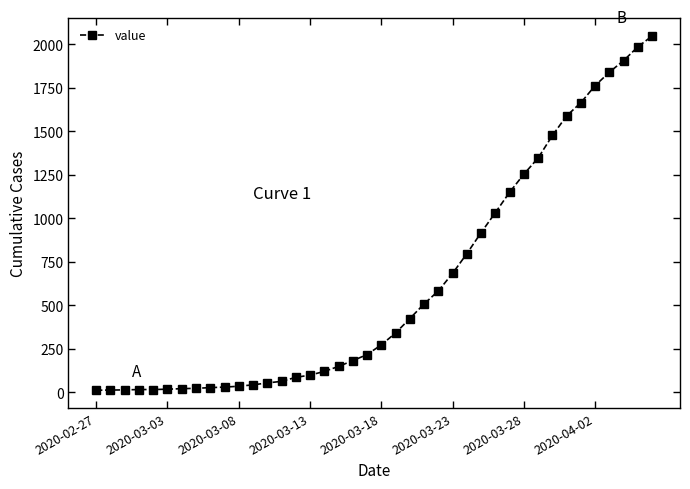

What is the average value?

622